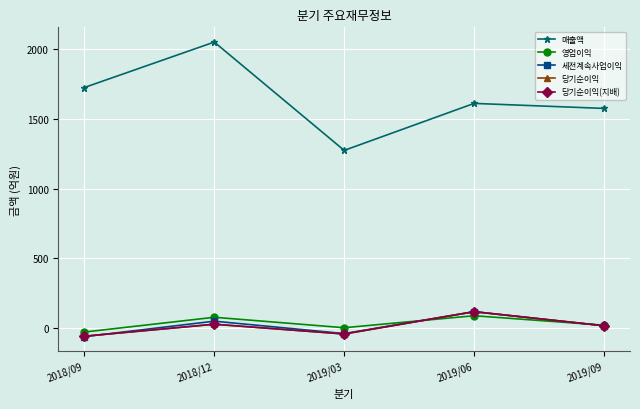

Does the chart have visible grid lines?

Yes